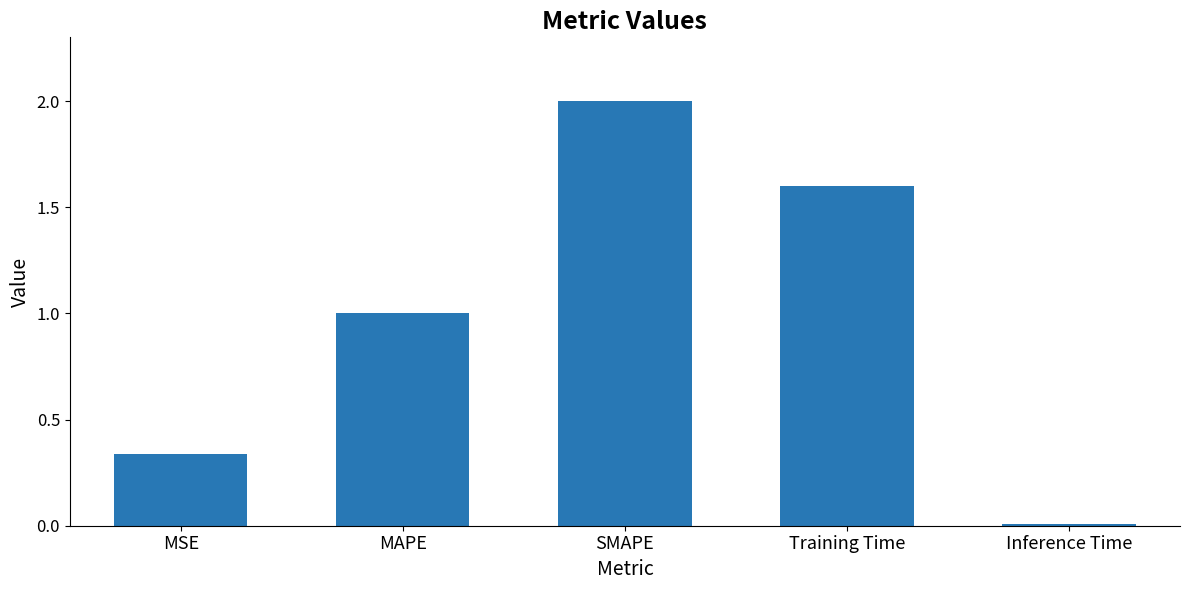

List the labels in order of value, largest first.

SMAPE, Training Time, MAPE, MSE, Inference Time